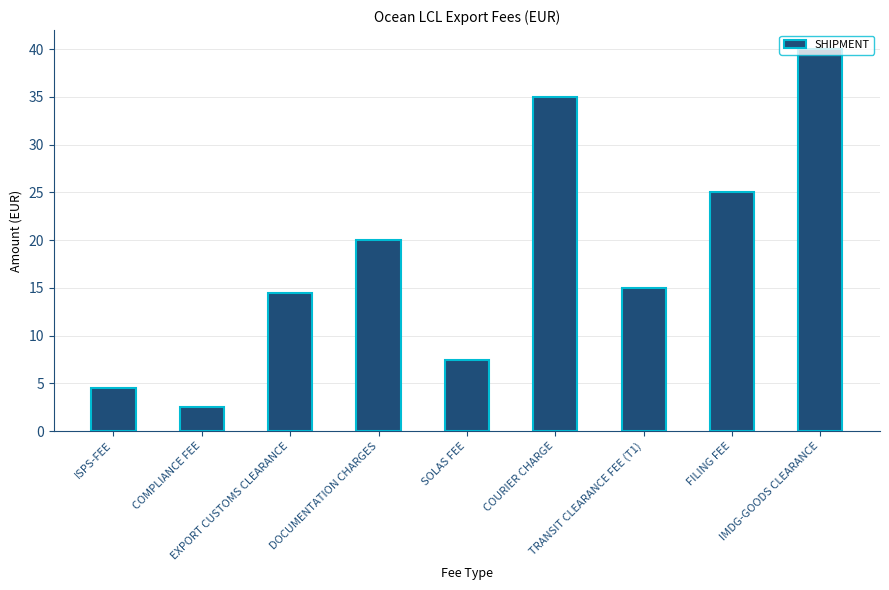

How many data points does each series have?

9